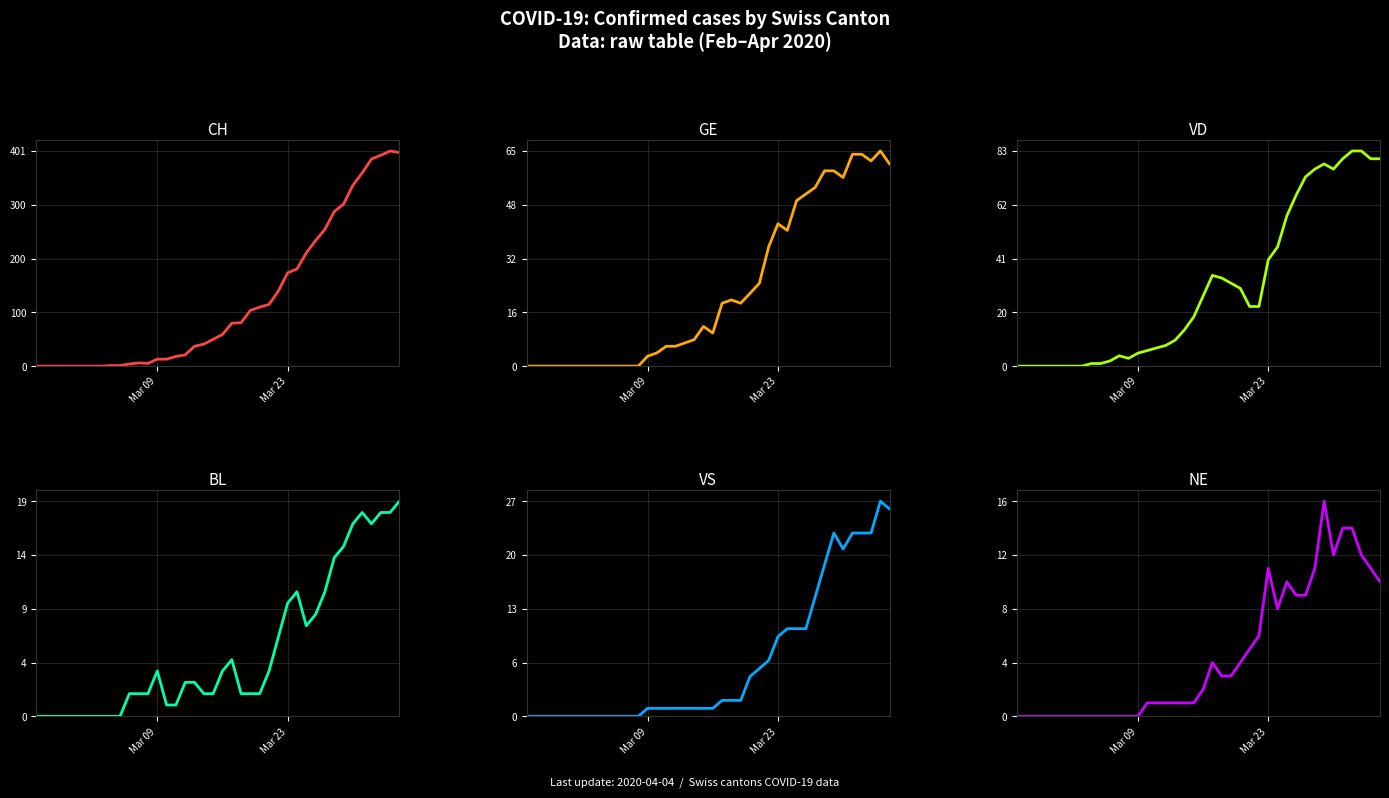

What is the difference between the second highest and second lowest values in the VS series?

26